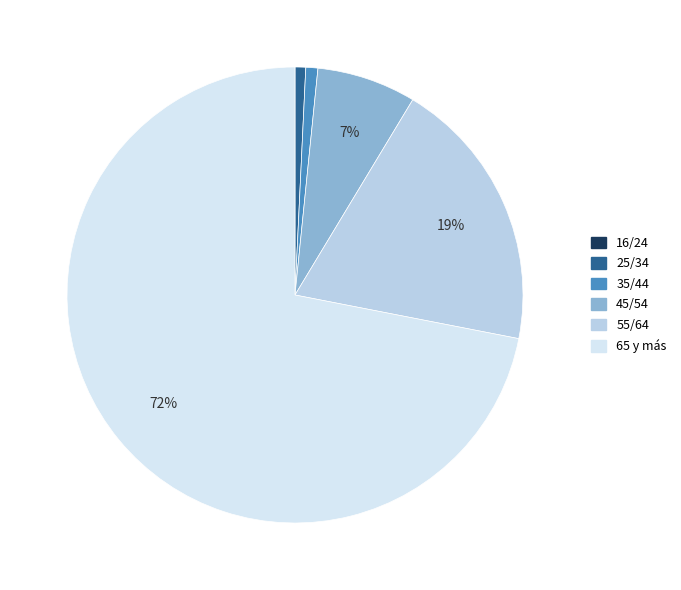

True or false: 55/64 accounts for 14% of the total.

False